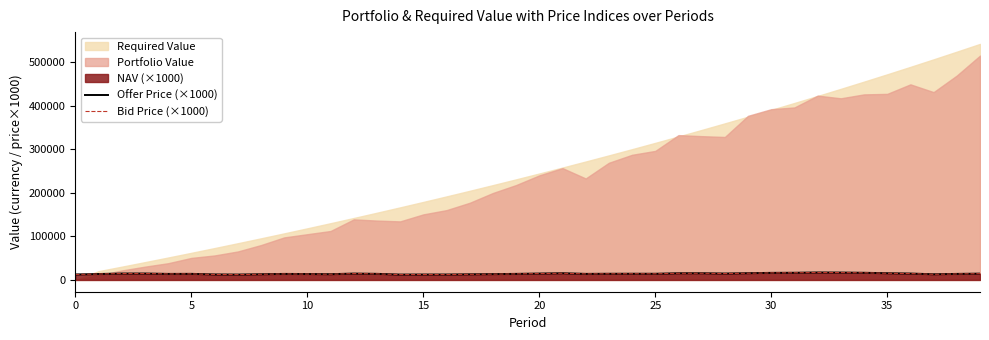

The value of Offer Price (×1000) at 25 is 14145.9. True or false?

True